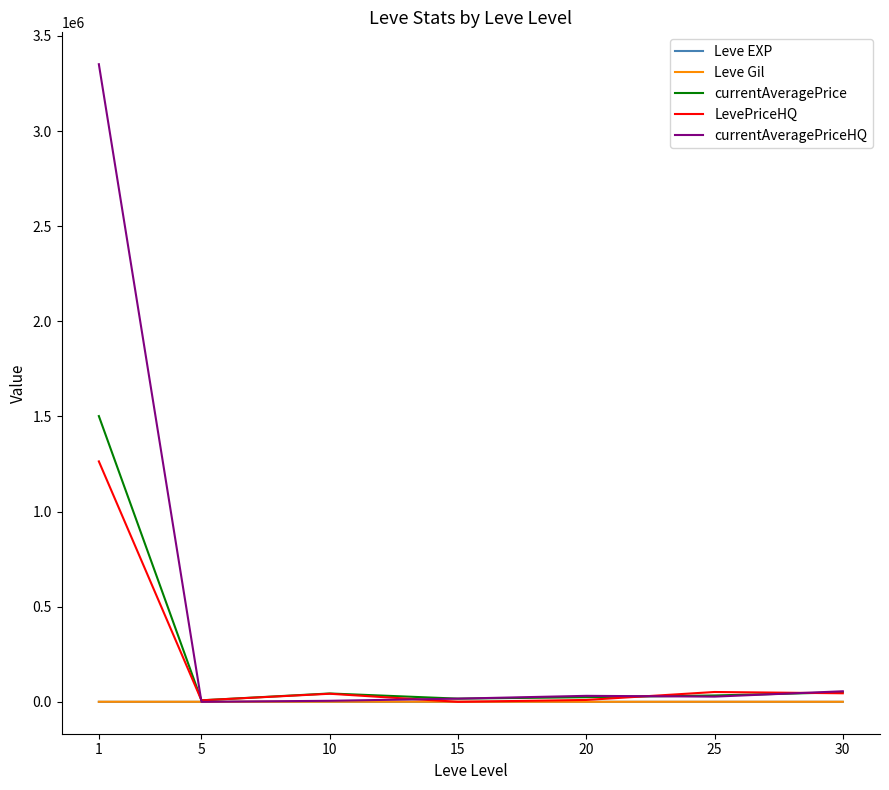

At which category is the sum across all series the highest?

1